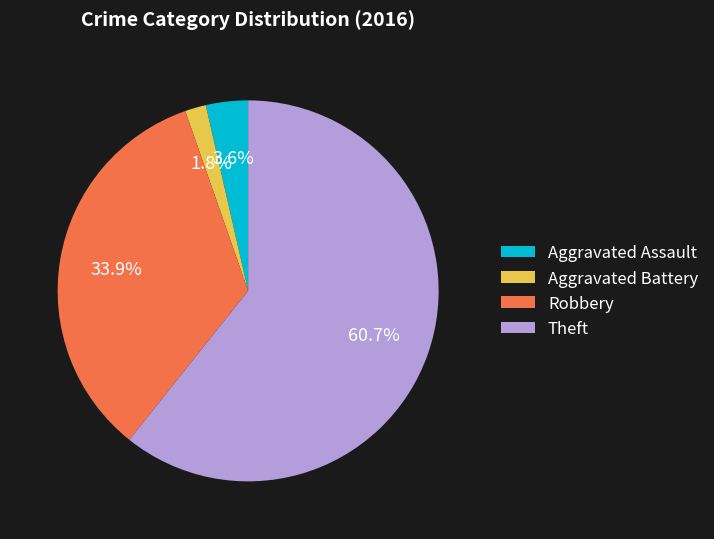

How many slices are in this pie chart?

4